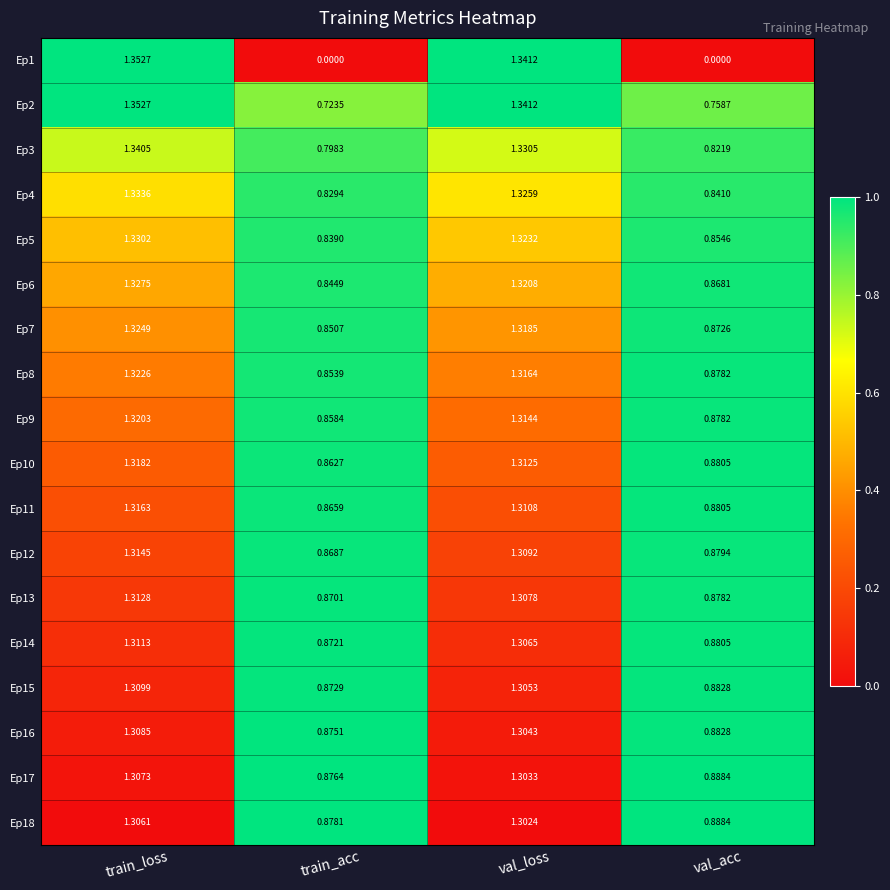

Which category has the lowest value in the Ep5 series?

train_acc